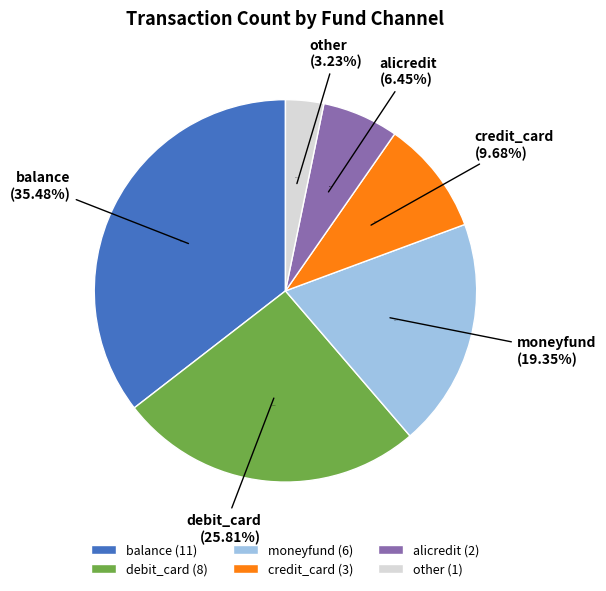

Rank the categories by value from lowest to highest.

other, alicredit, credit_card, moneyfund, debit_card, balance